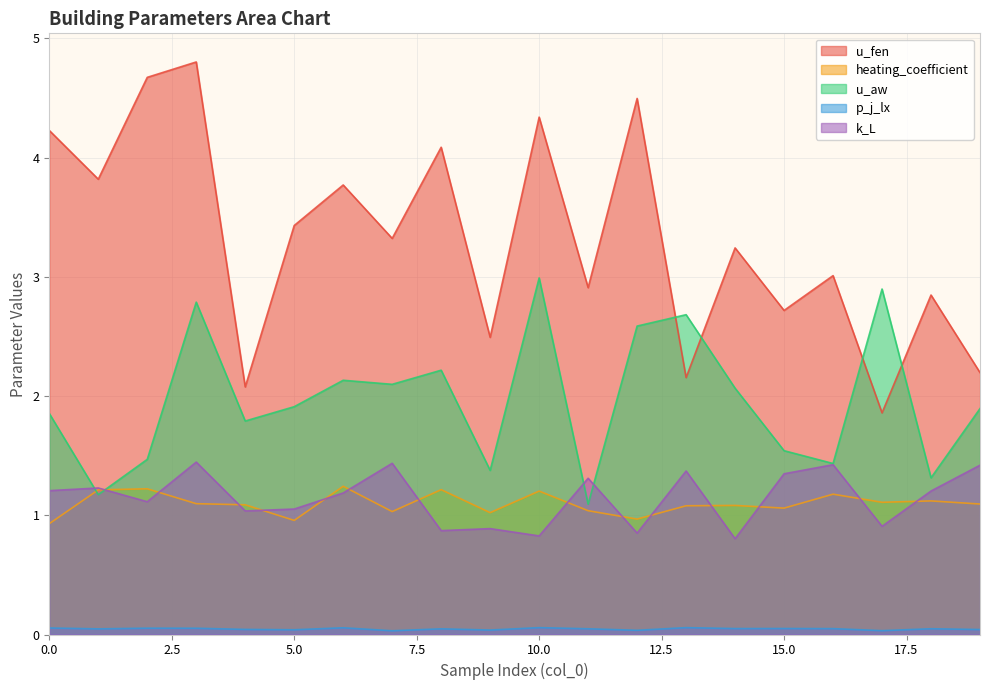

Which series ends up on top after the final intersection of u_aw and heating_coefficient?

u_aw